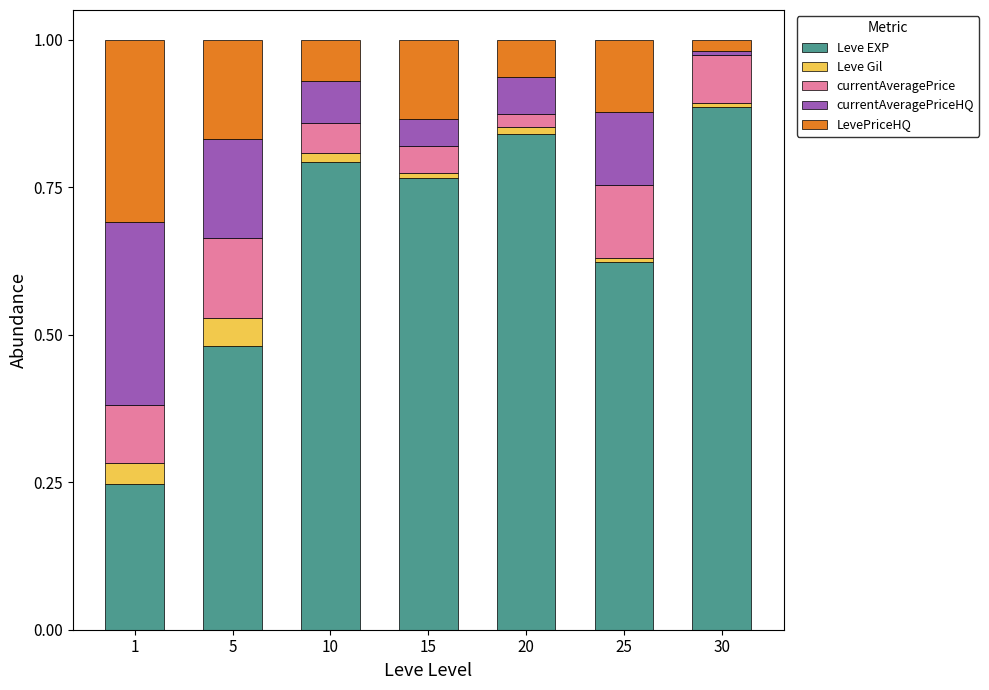

Which category has the highest value in the Leve EXP series?

30